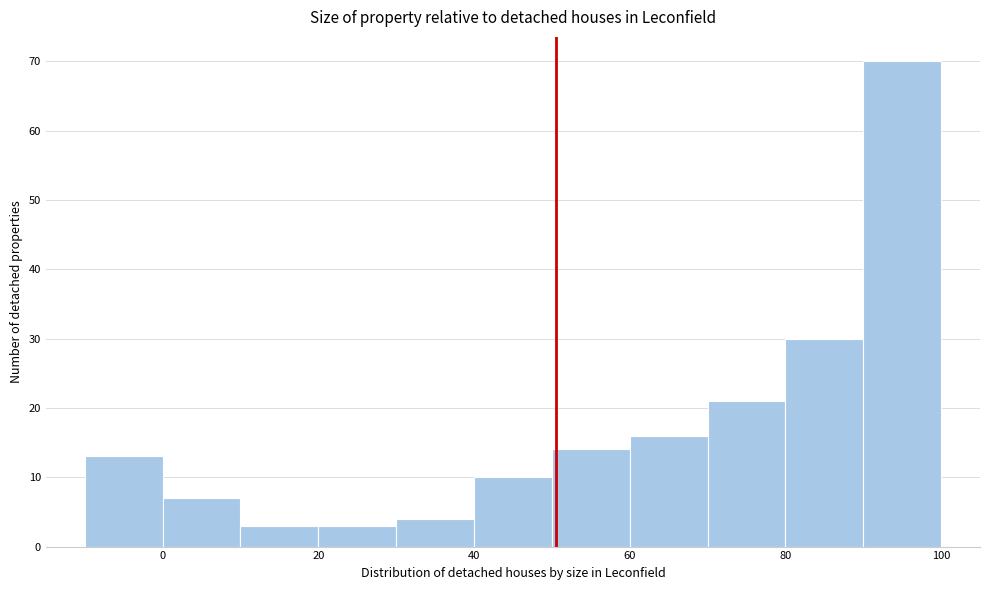

What is the height of the bar covering 20 to 30 on the x-axis? The values are not printed on the chart, so give them approximately, as read against the axis.

3